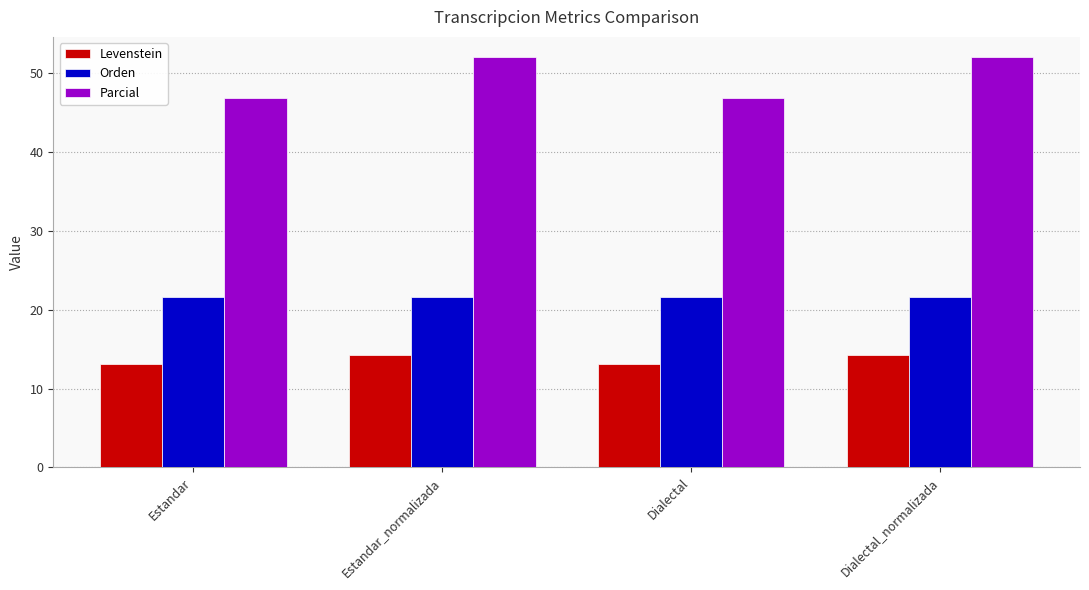

Rank the series by their average value, from highest to lowest.

Parcial, Orden, Levenstein